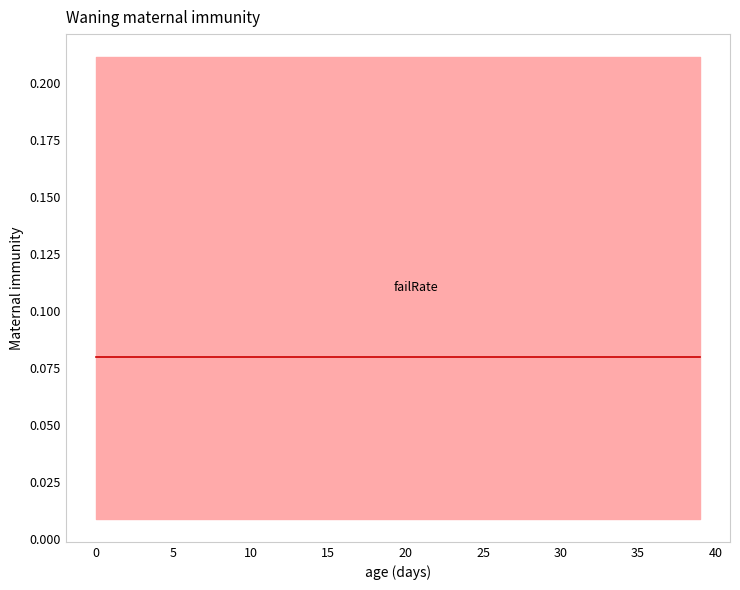

Is it true that the value at 15 is 0.1?

True